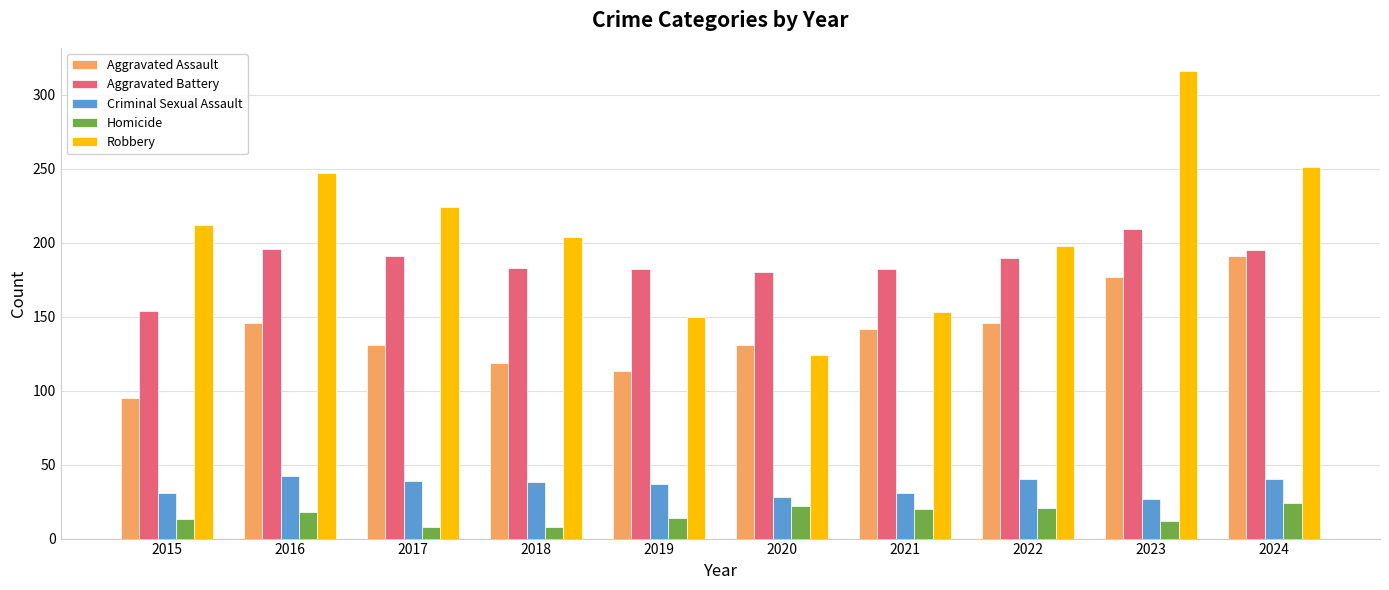

The Criminal Sexual Assault series shows 74 at 2016. True or false?

False